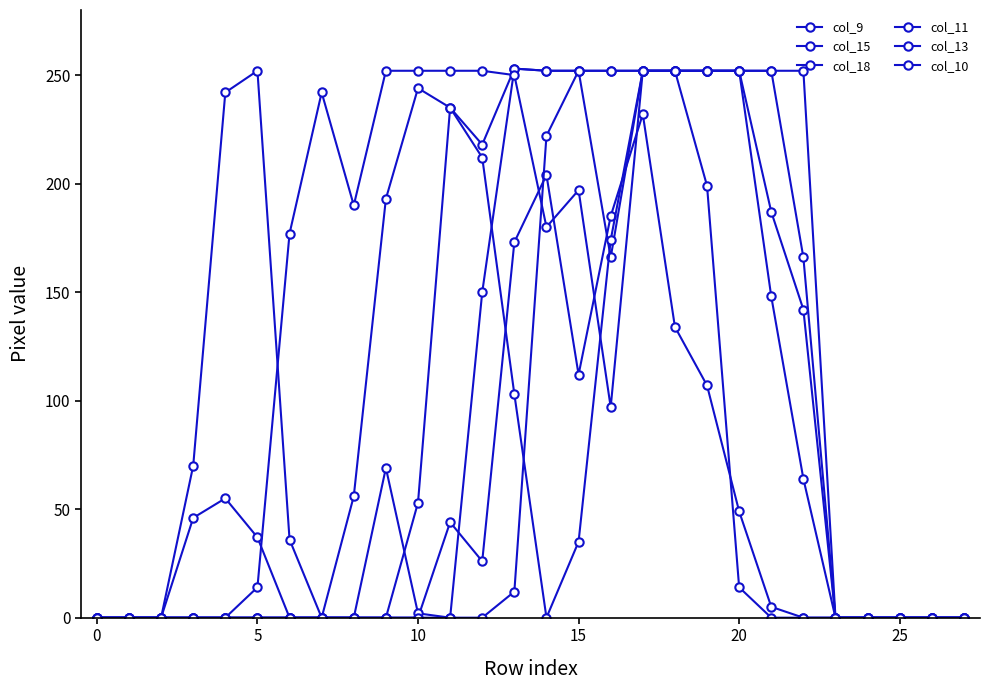

At which category is the sum across all series the highest?

17